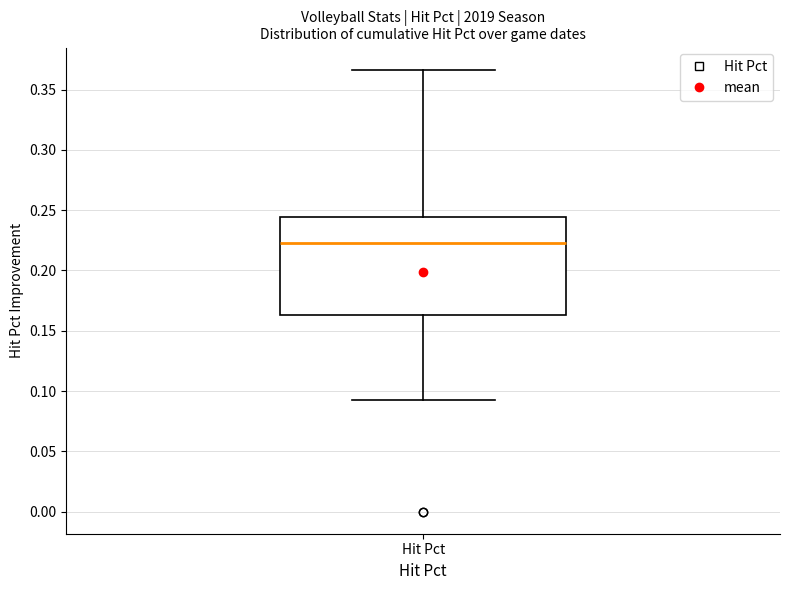

Transcribe this box plot: give where the median line is, the range the box spans, and where the two whiskers end, as read against the y-axis. The values are not printed on the chart, so give them approximately, as read against the axis.

median 0.225, box 0.165 to 0.245, whiskers 0.095 to 0.365